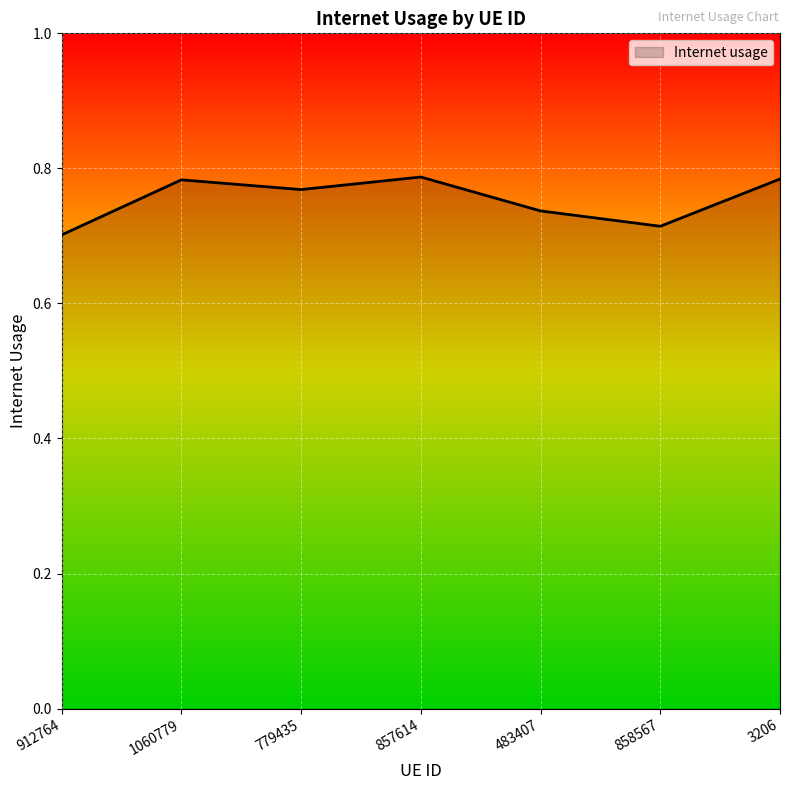

True or false: the data shows 1.2 at 483407.

False